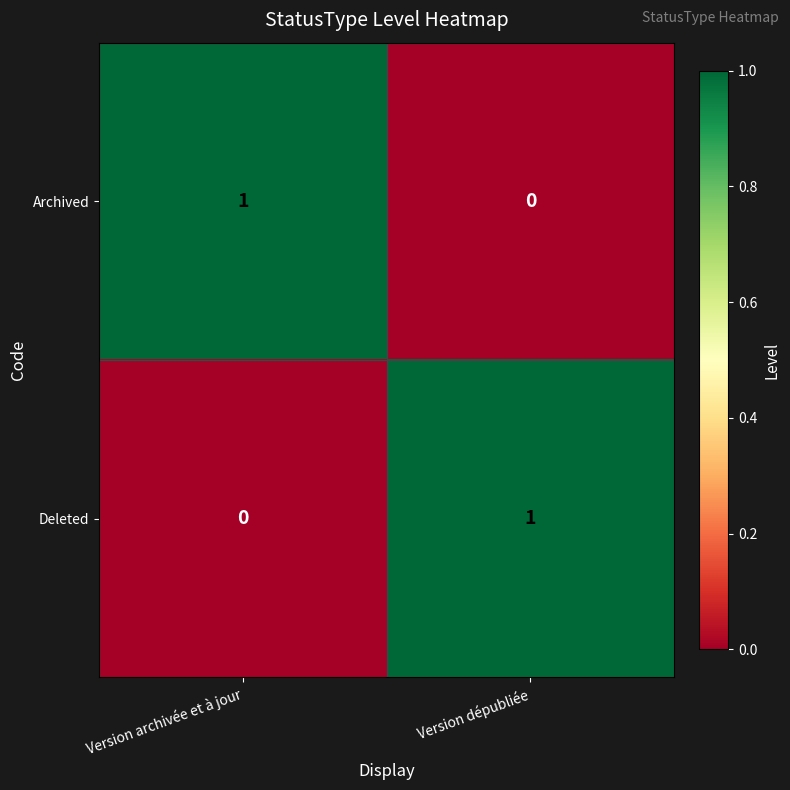

The value of Deleted at Version dépubliée is 1. True or false?

True